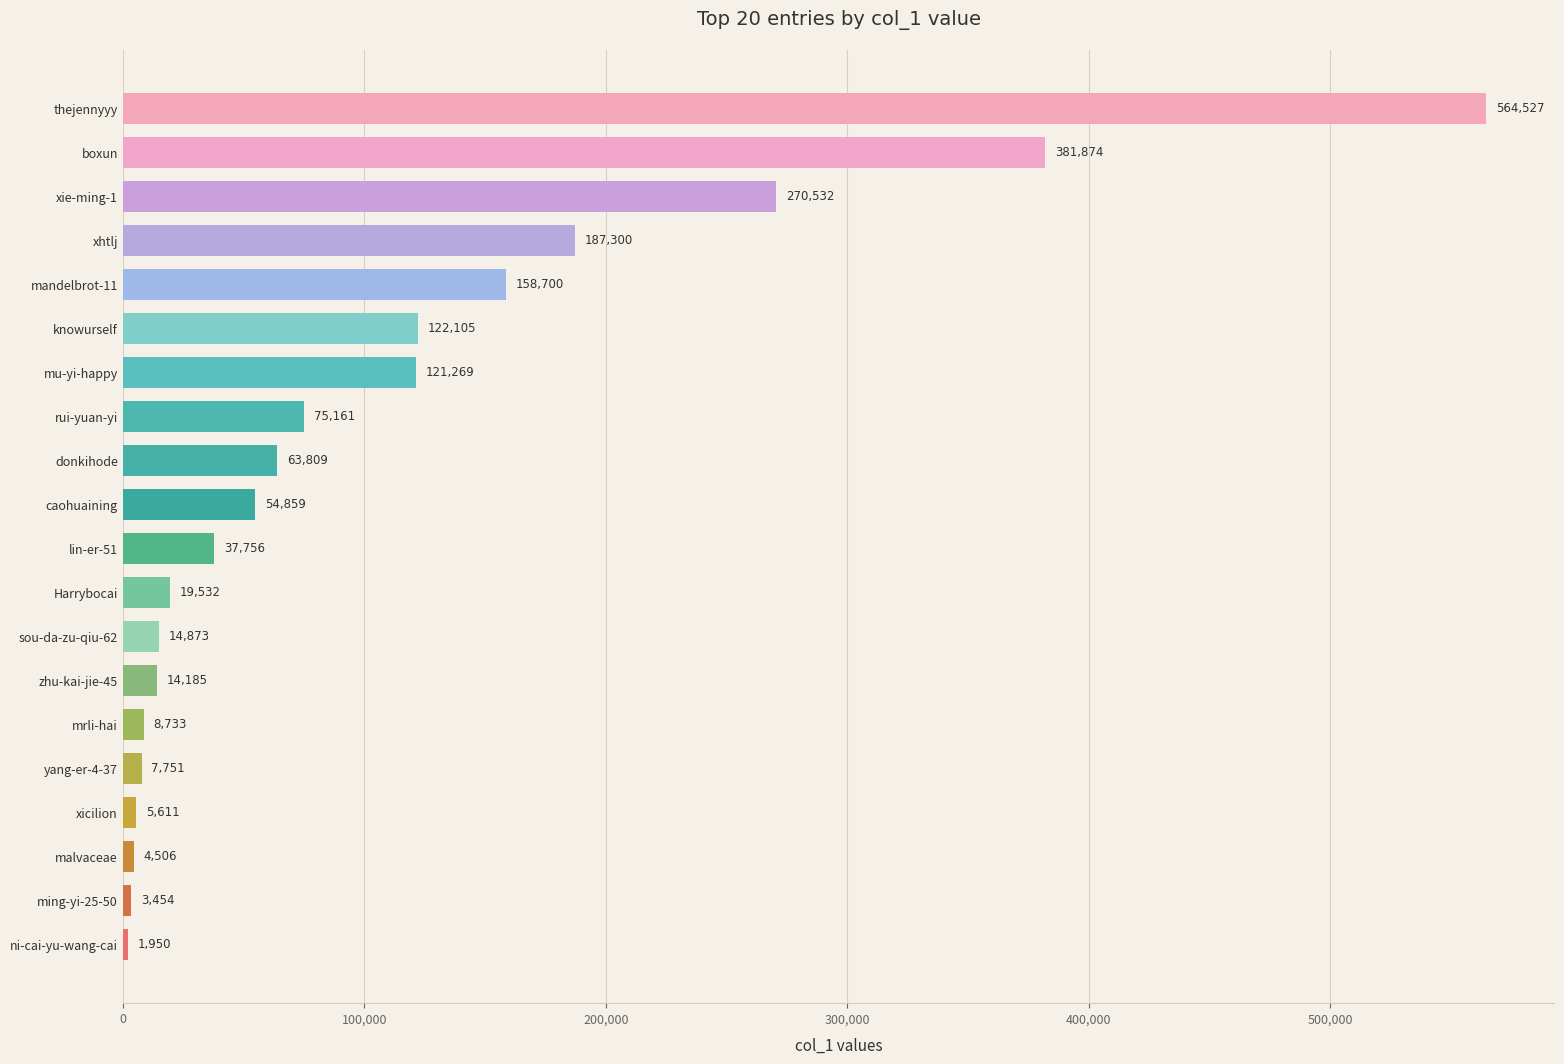

What is the change in value from xicilion to rui-yuan-yi?

+69550